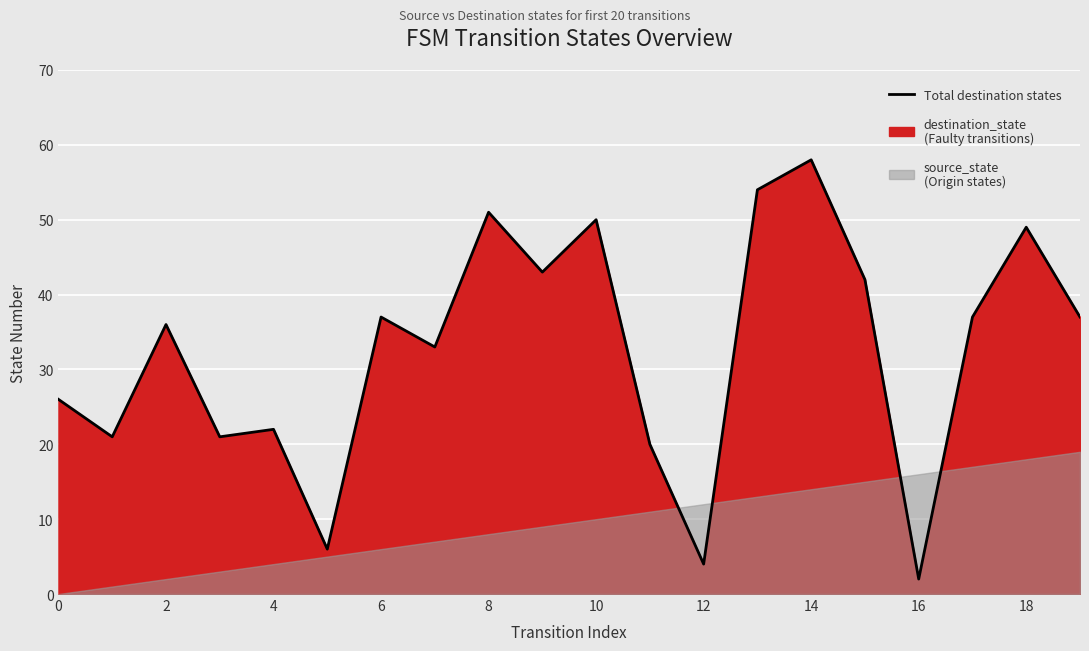

True or false: there are more than 0 points higher than both neighbors.

True